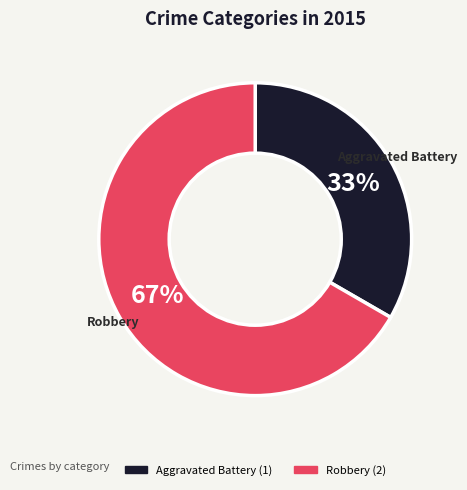

The Aggravated Battery slice represents 40% of the pie. True or false?

False